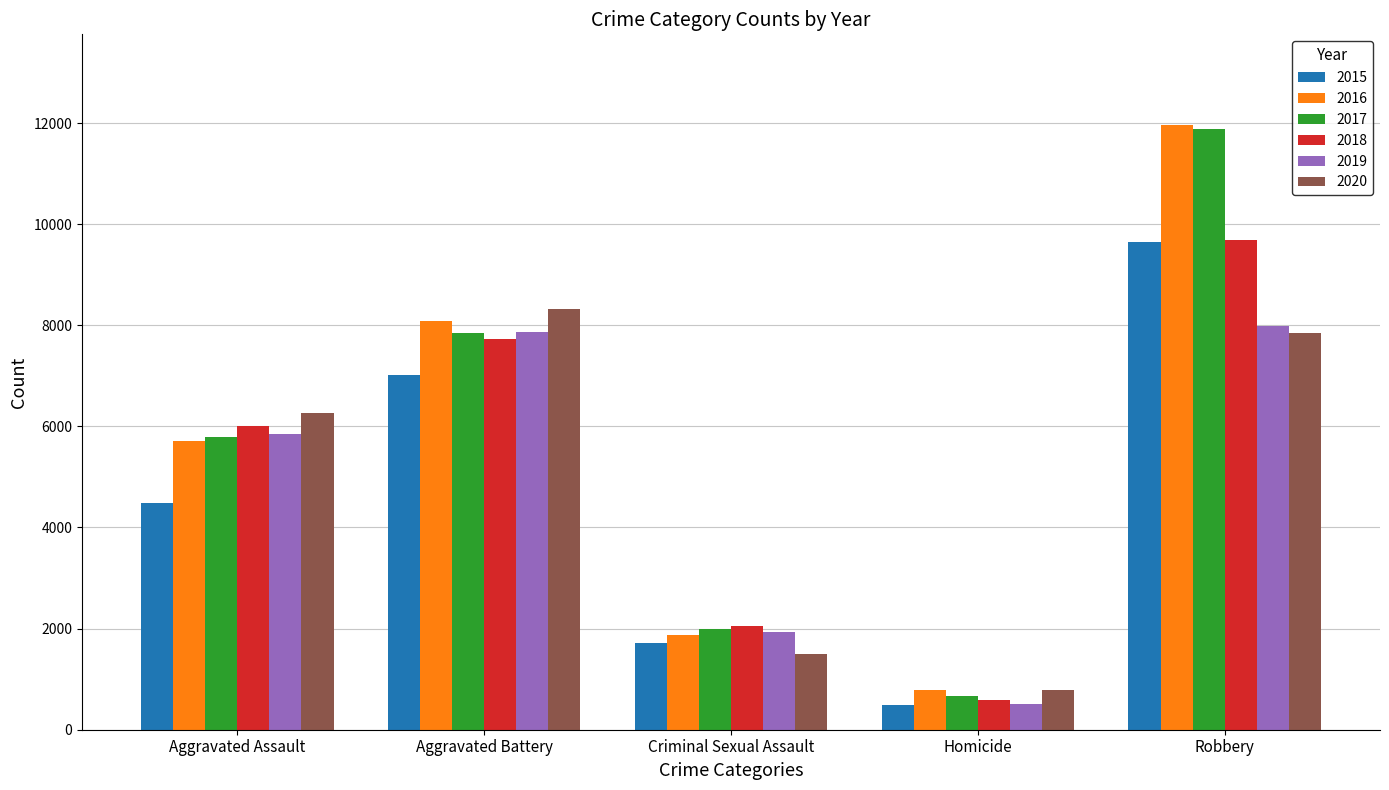

What are all the series names shown in the legend?

2015, 2016, 2017, 2018, 2019, 2020